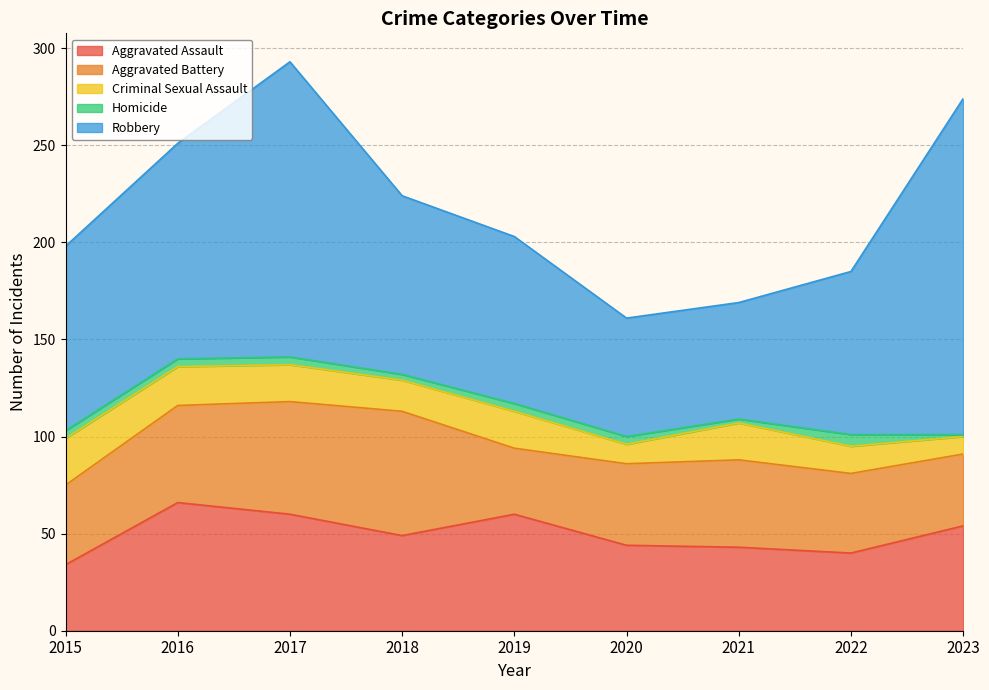

What value does the Criminal Sexual Assault series have at 2022, to the nearest 10?

10